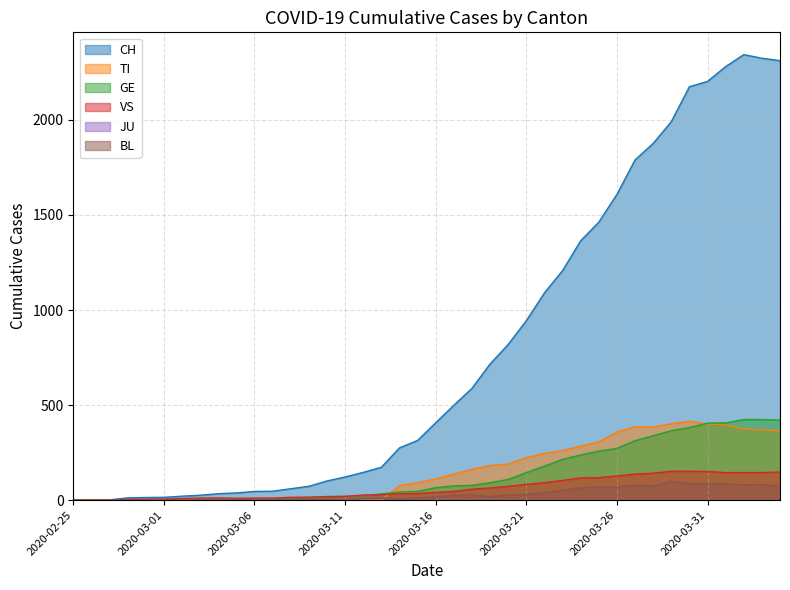

Which category has the highest value in the VS series?

2020-03-29